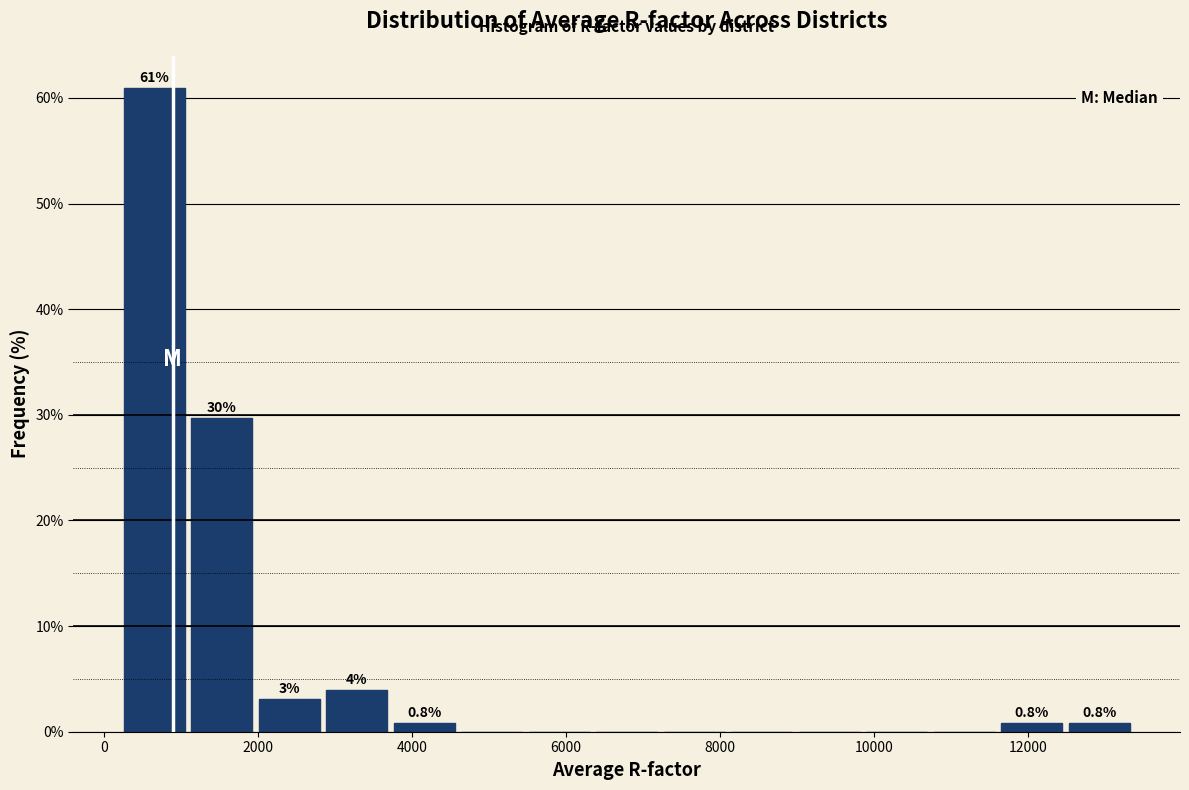

Which range on the x-axis has the tallest bar?

200 to 1000